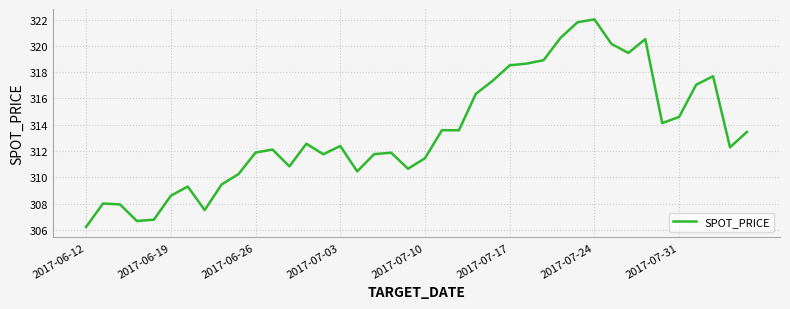

What is the difference between the maximum and minimum values?

15.8